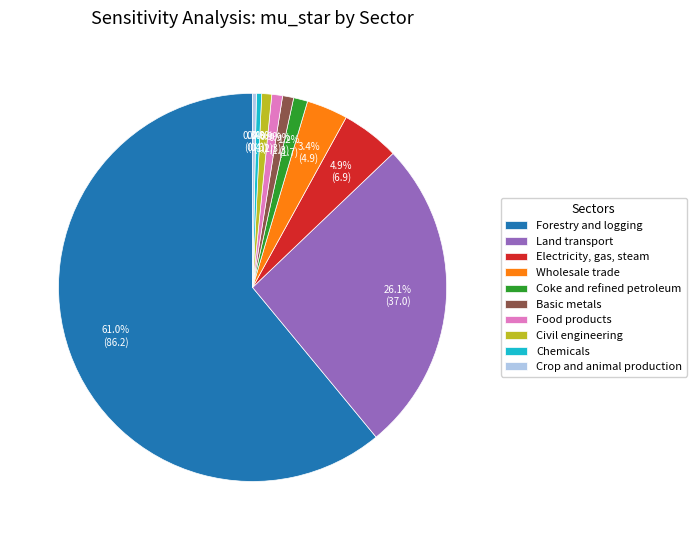

Is the sum of Land transport and Coke and refined petroleum greater than half?

No